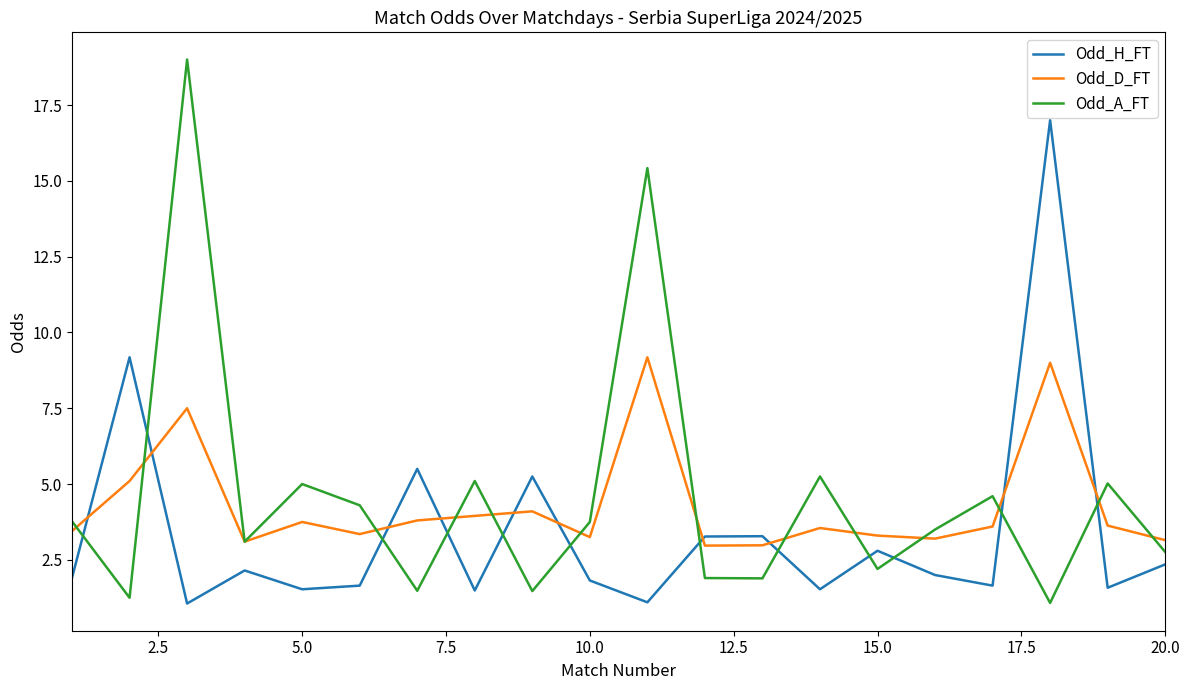

True or false: Odd_H_FT and Odd_D_FT intersect in this chart.

True